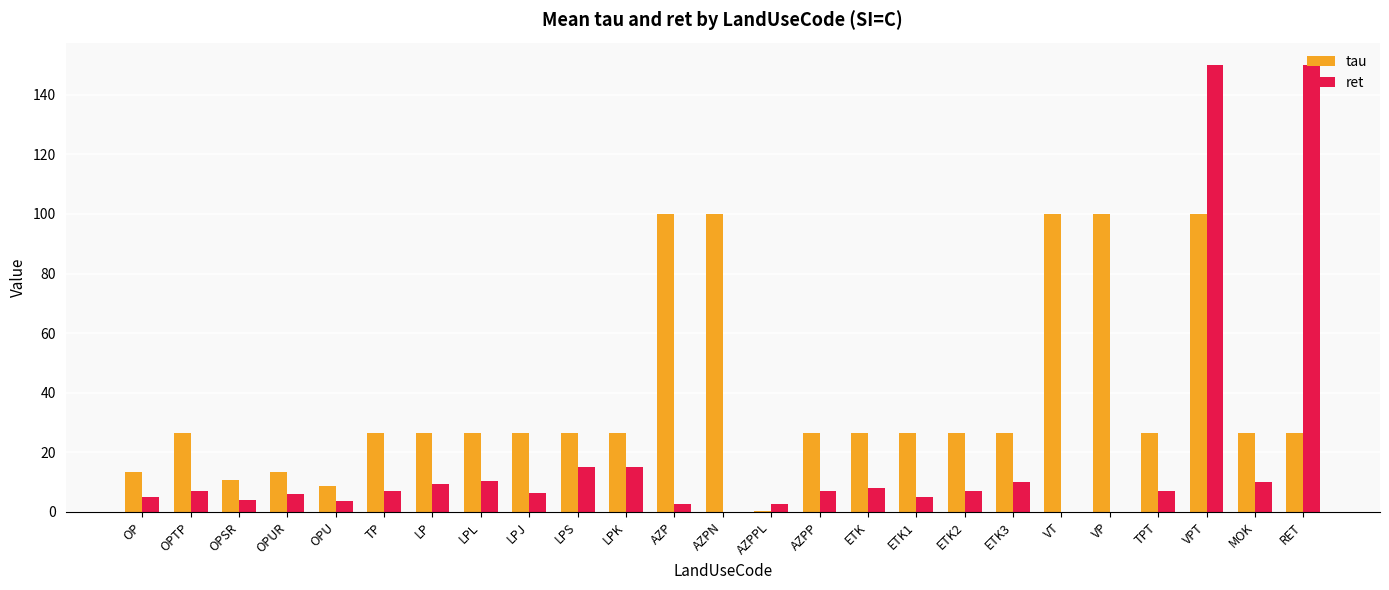

Between AZPN and AZPPL, which series saw the biggest shift?

tau